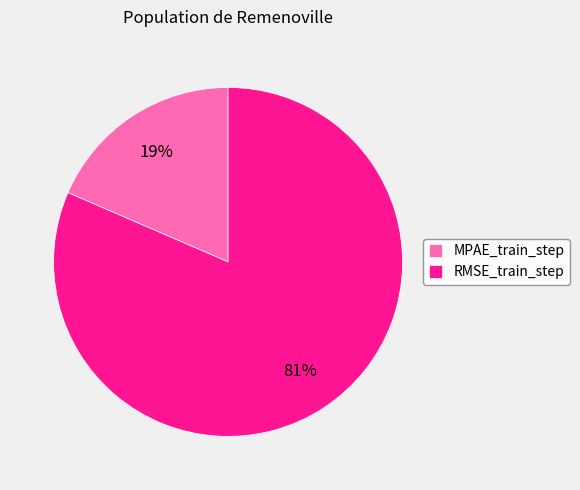

To the nearest percent, what is the combined percentage of RMSE_train_step and MPAE_train_step?

100%